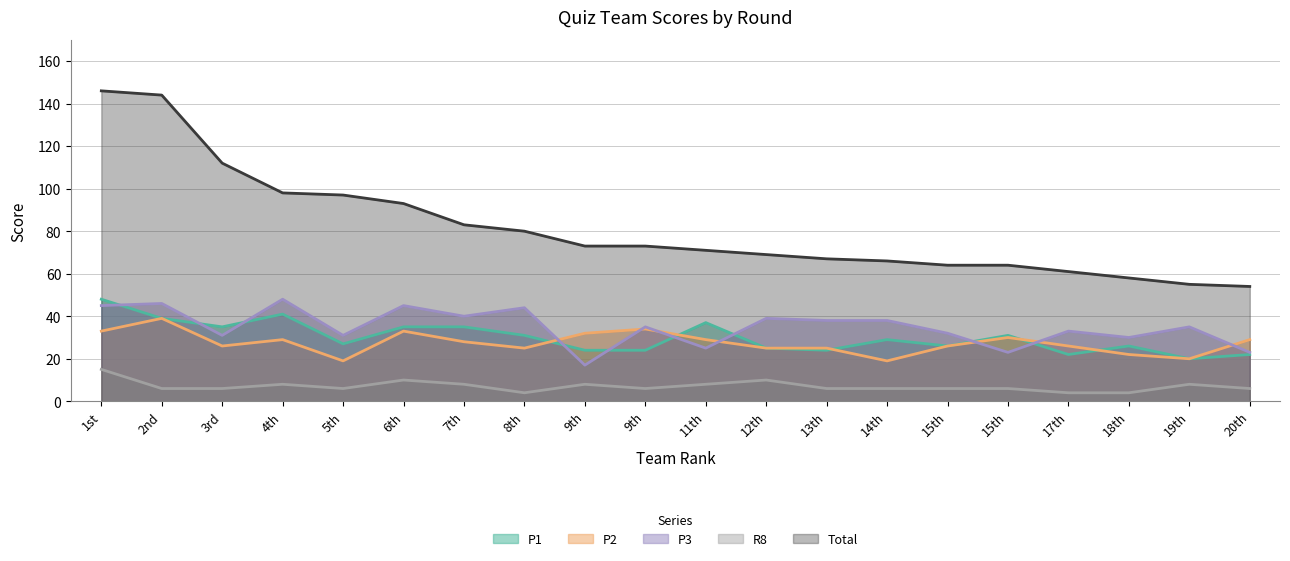

What is the sum of all P1 values?

601